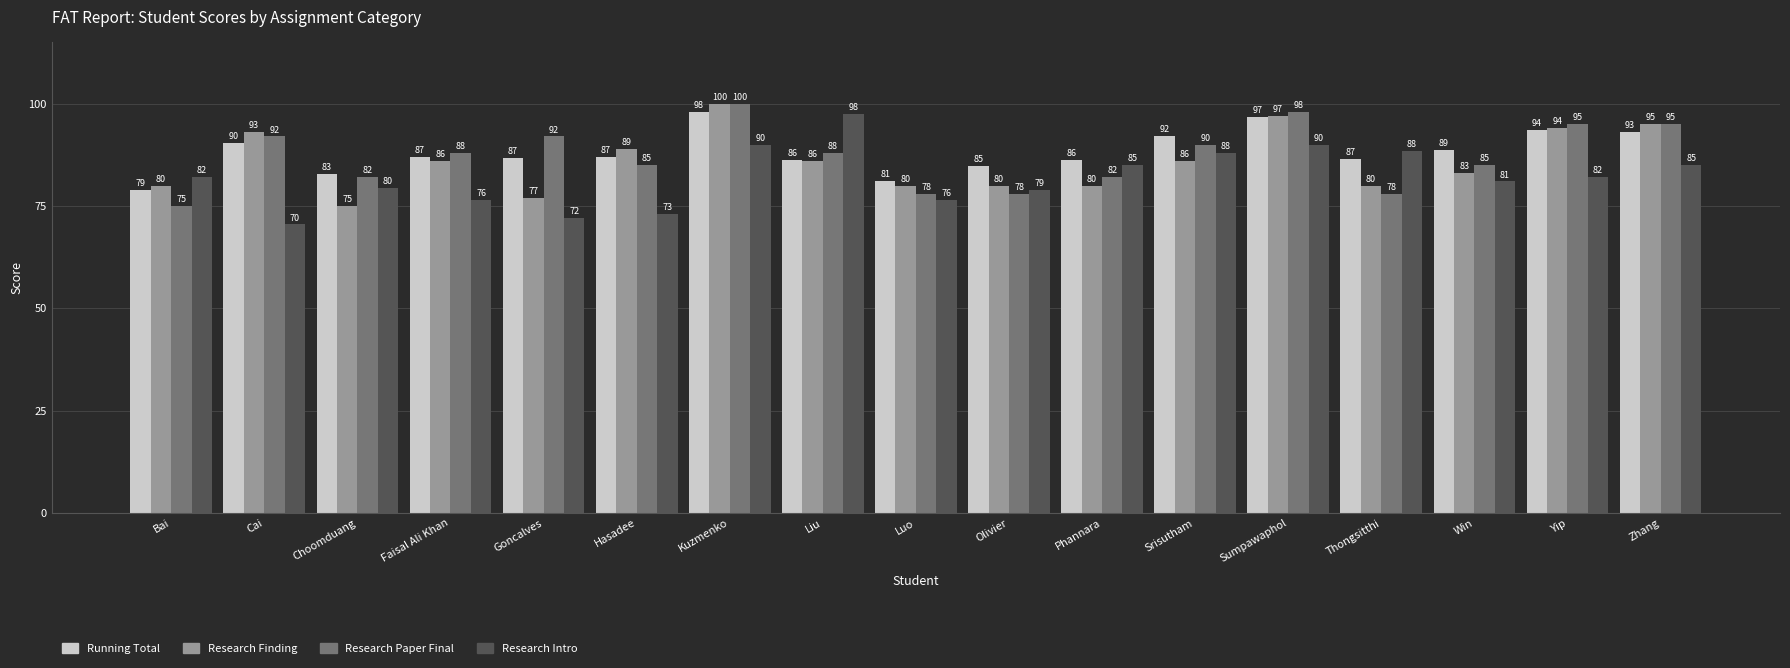

Between Faisal Ali Khan and Thongsitthi, which series saw the biggest shift?

Research Intro